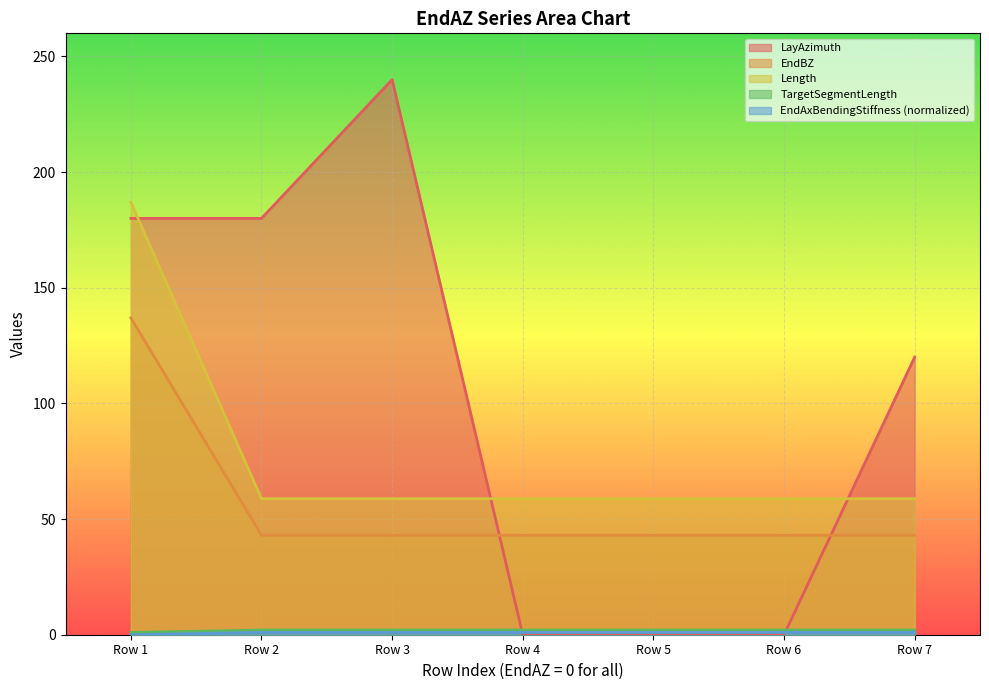

Which series has the largest total across all categories?

LayAzimuth